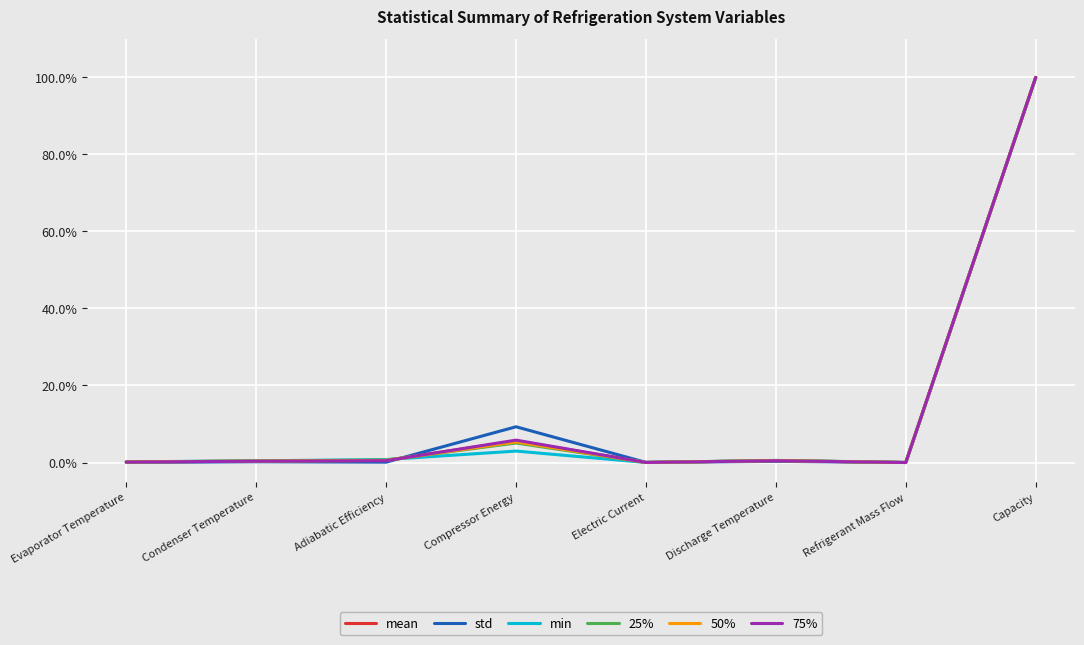

What is the difference between the maximum and minimum values in the mean series?

1.0